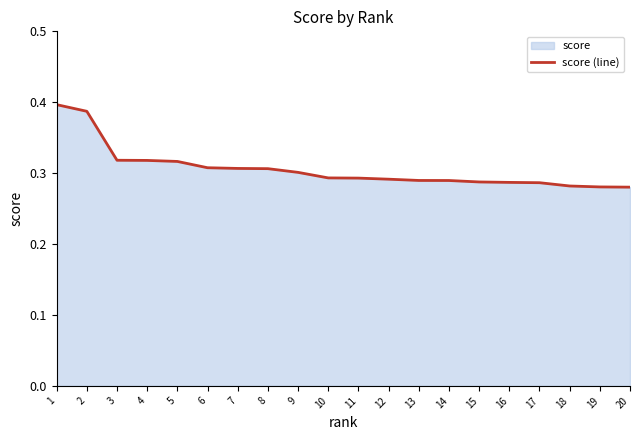

True or false: the data shows 0.2 at 1.

False